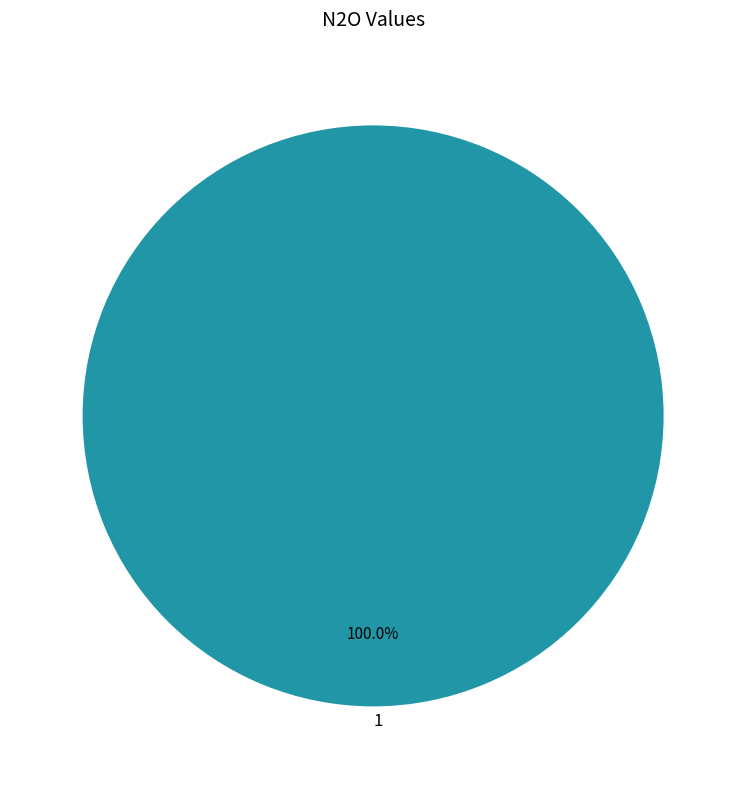

Is there any slice that represents more than half of the pie?

Yes